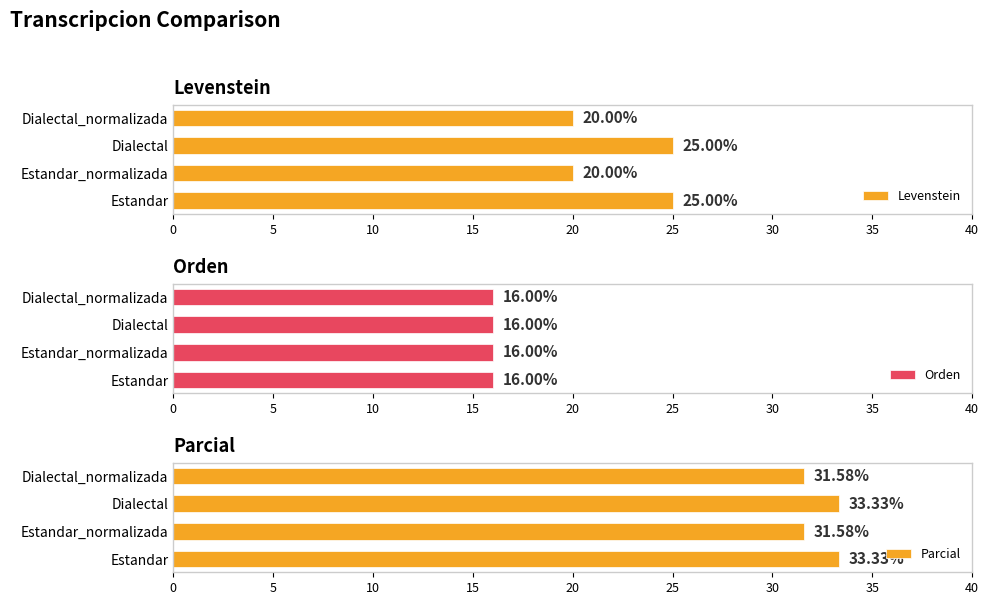

How many groups of bars are there?

4